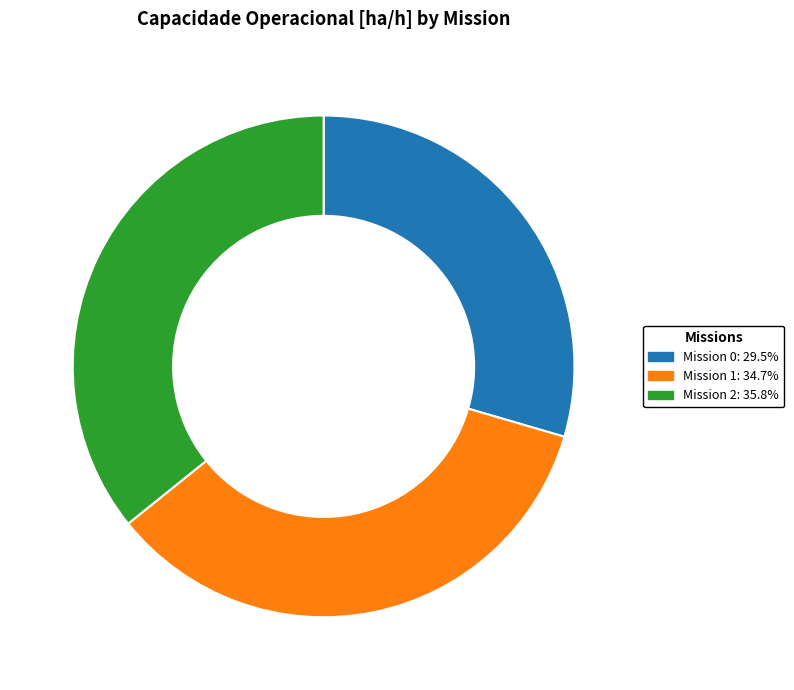

Approximately how many times larger is the value at Mission 1: 34.7% compared to Mission 2: 35.8%?

1.0